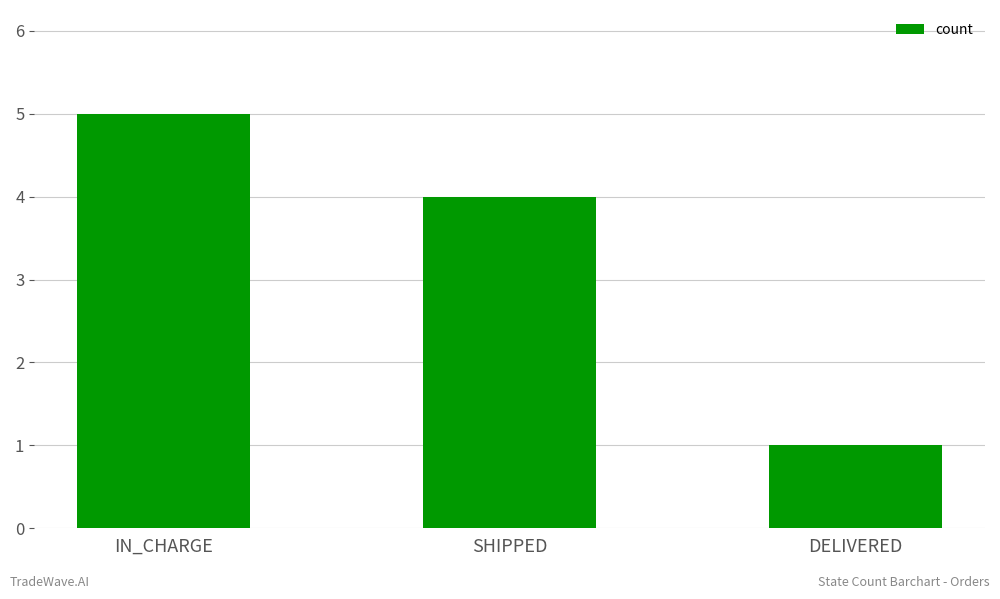

What position from the right is DELIVERED?

1